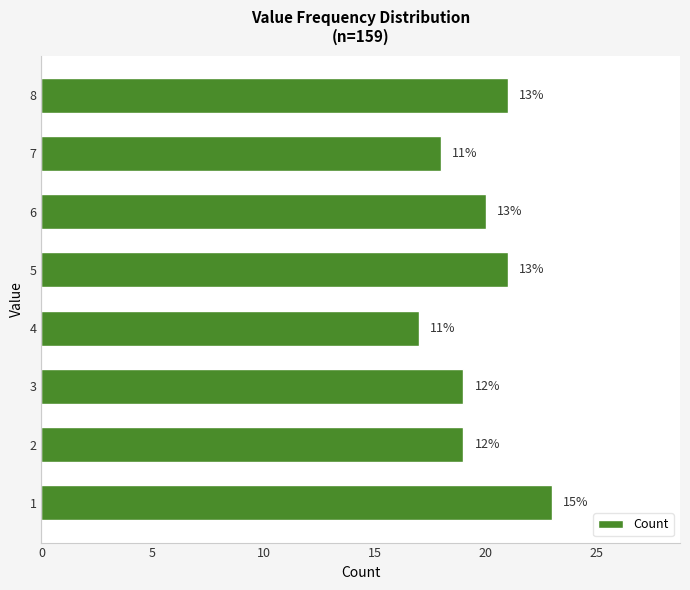

Are the bars horizontal?

Yes